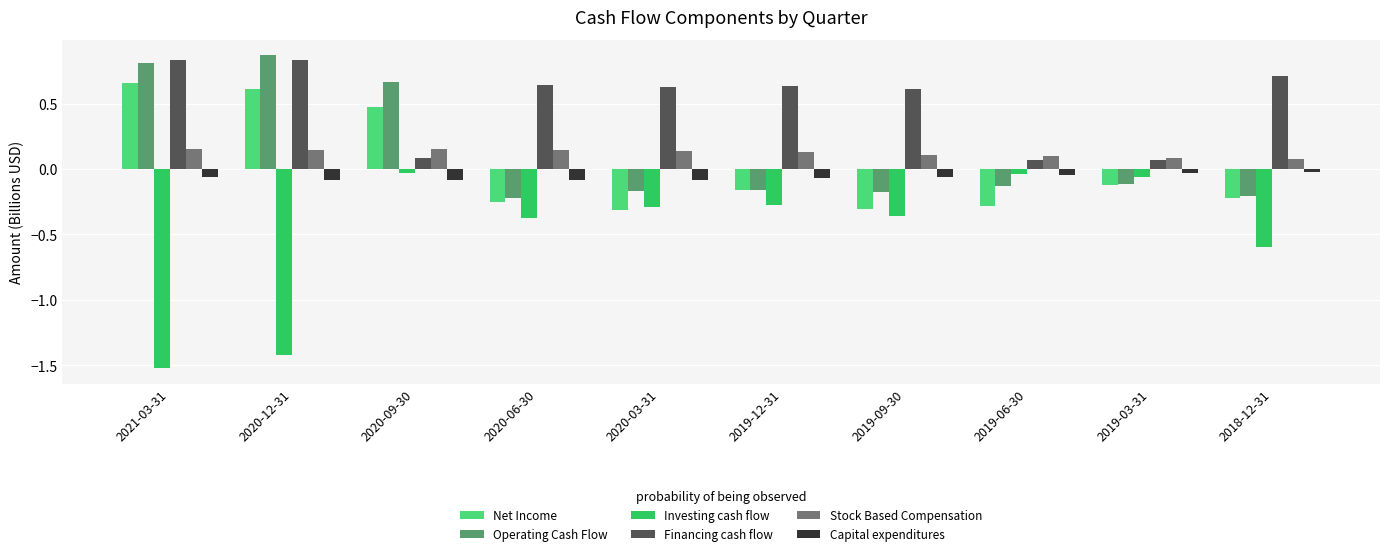

Which category has the highest value across all series?

2020-12-31